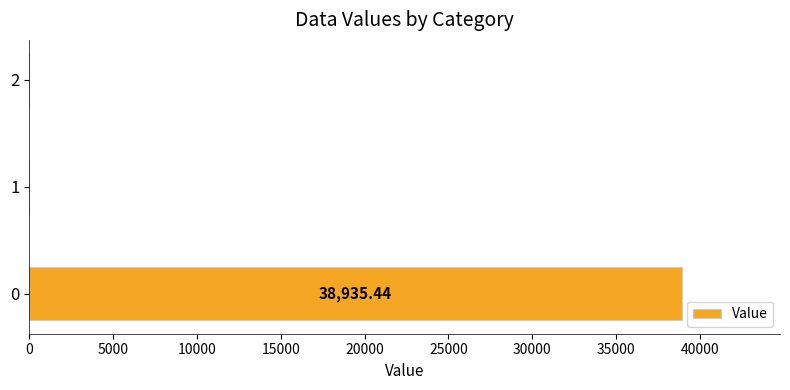

What is the change in value from 0 to 1?

-38935.4